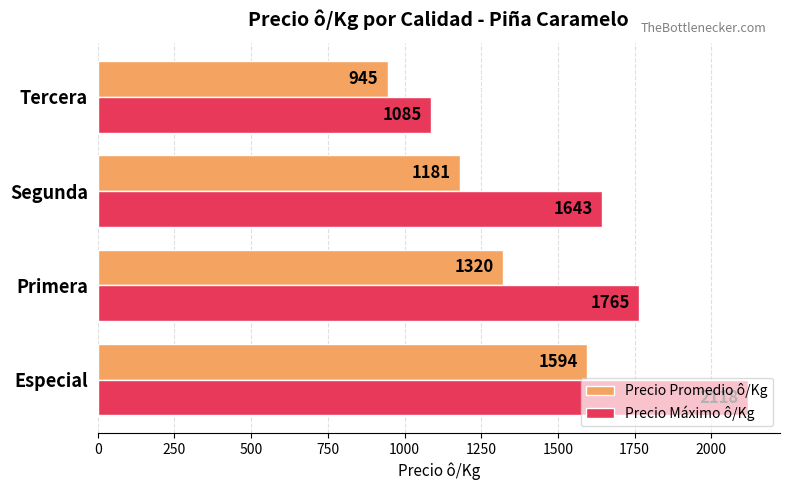

At Primera, list the series in order from smallest to largest.

Precio Promedio ô/Kg, Precio Máximo ô/Kg